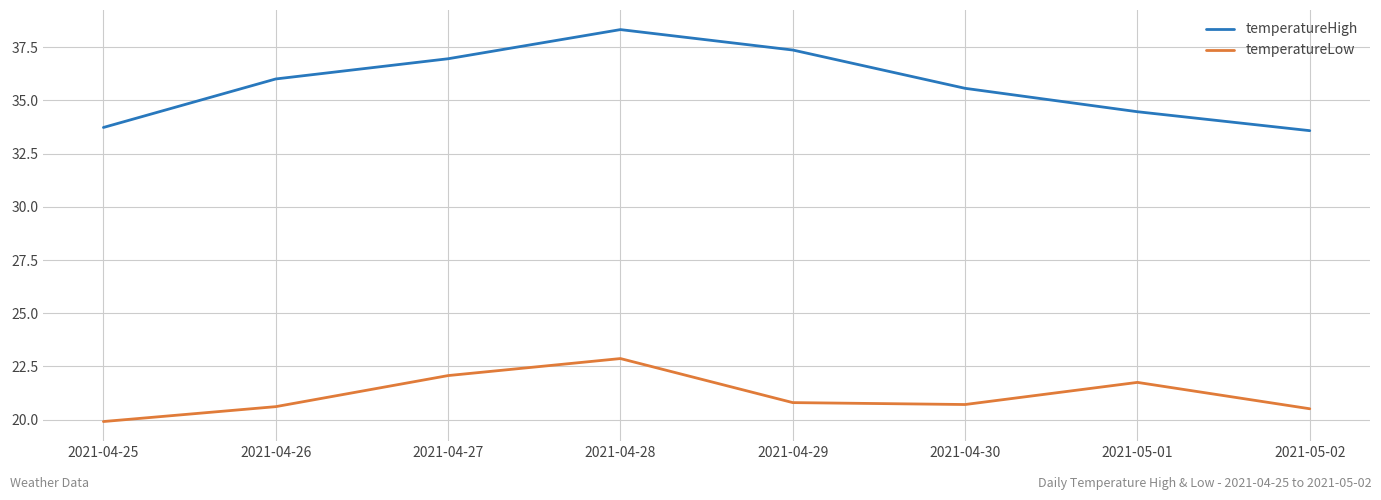

Which category has the highest value in the temperatureLow series?

2021-04-28